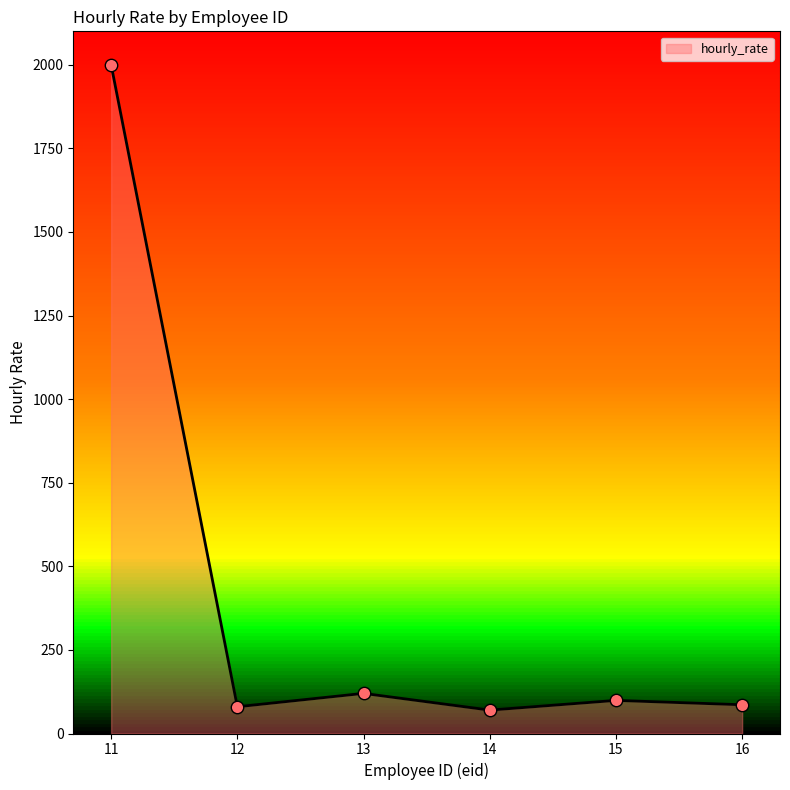

What is the change in value from 13 to 15?

-21